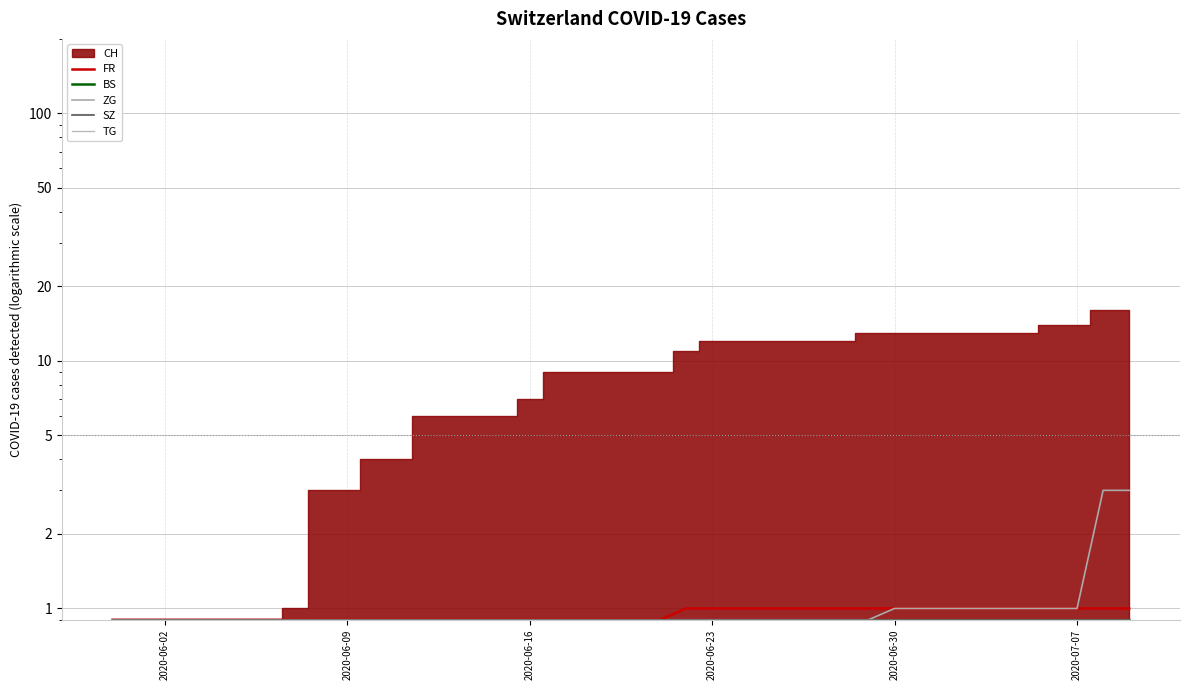

Which label corresponds to the smallest value in the chart?

2020-06-02